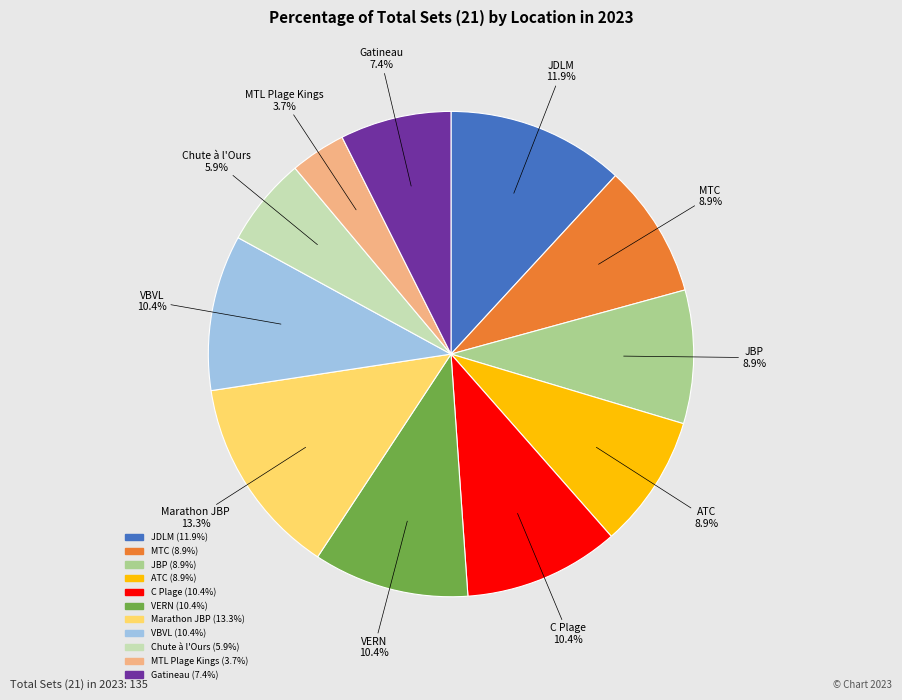

The Chute à l'Ours slice represents 13% of the pie. True or false?

False